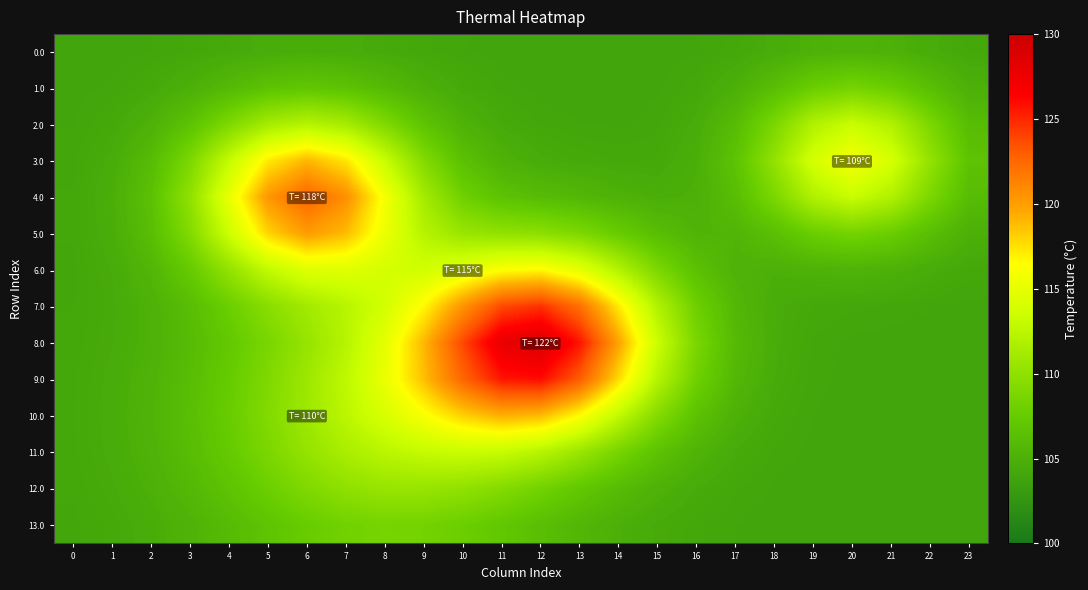

Which series changed the most between 9 and 19?

8.0